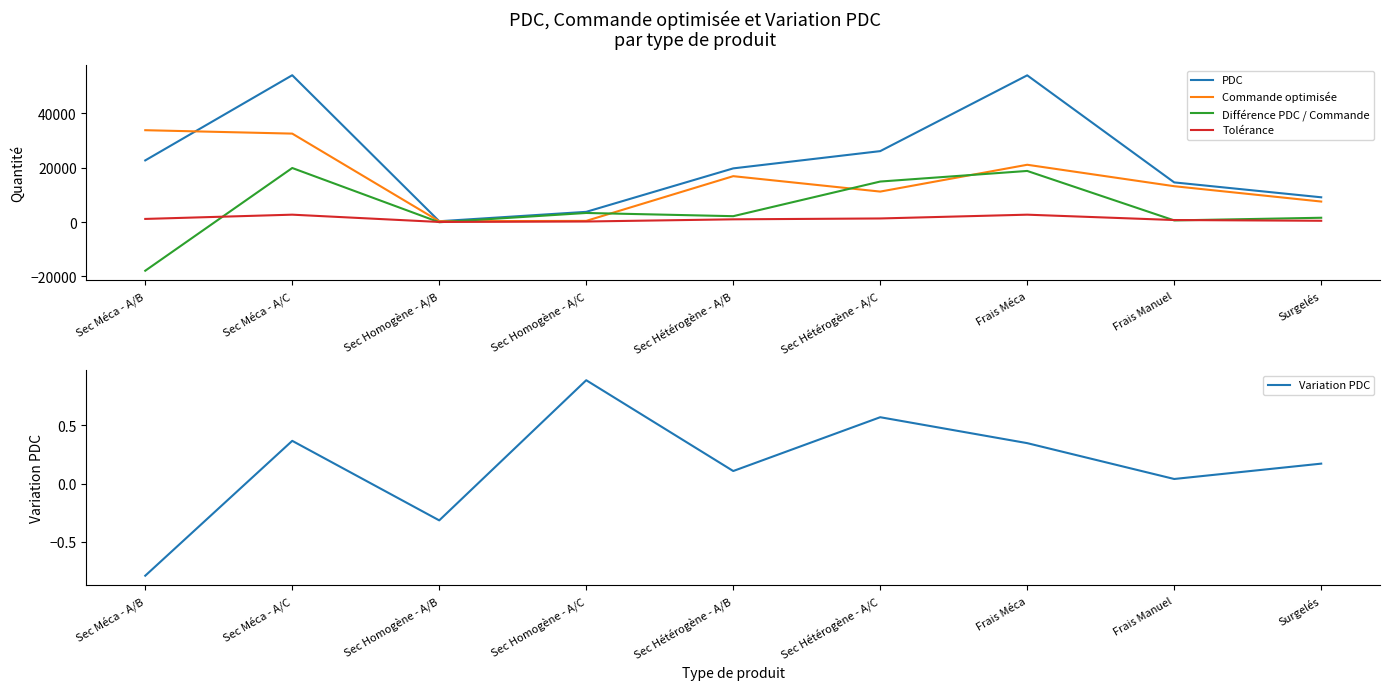

What is the smallest value displayed?

-17926.7